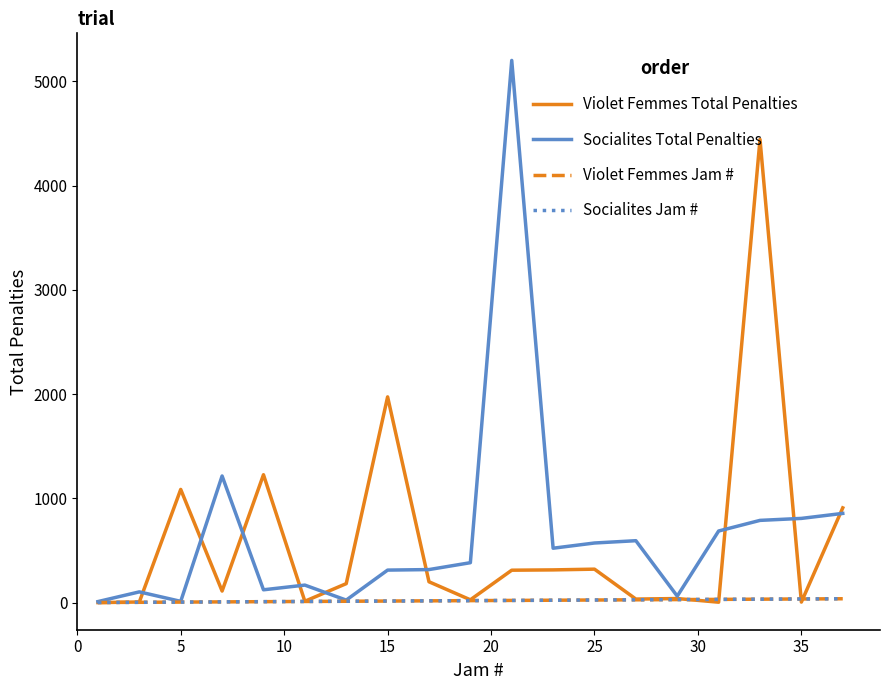

Does the chart have visible grid lines?

No